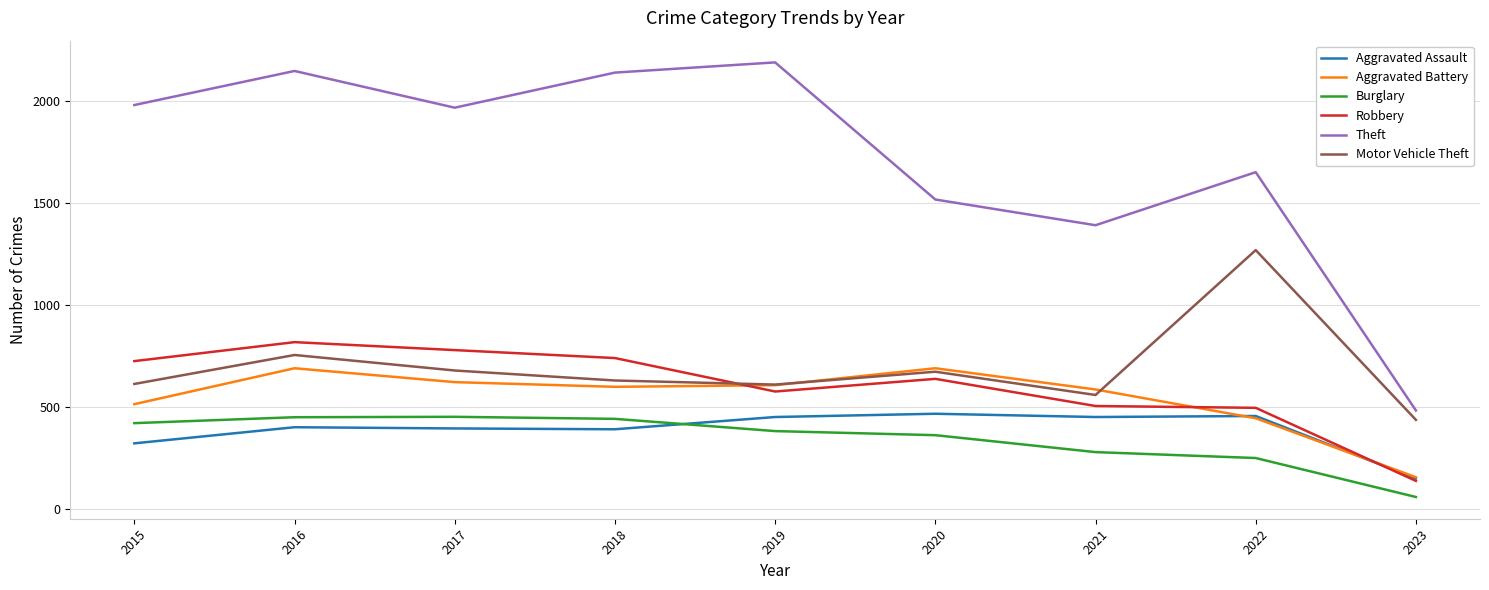

What is the difference between the Robbery values at 2021 and 2022?

9